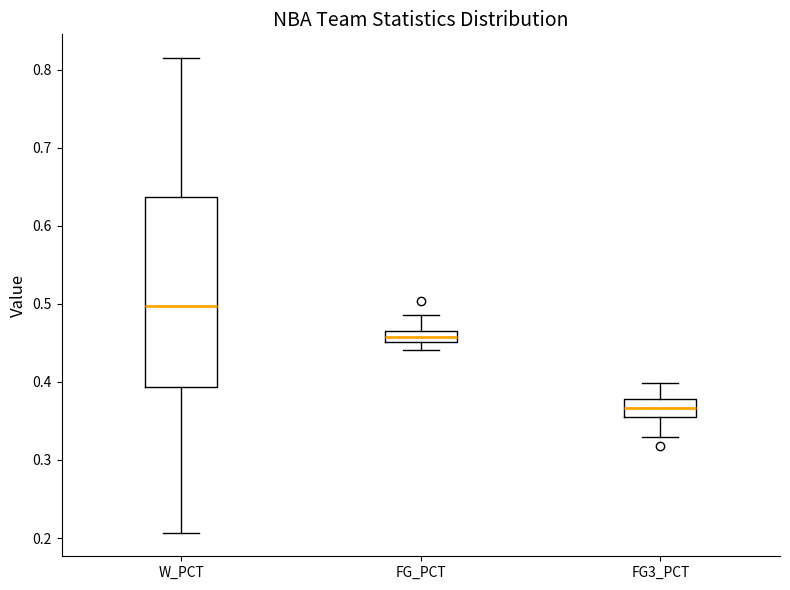

Which box has the lowest median line?

FG3_PCT